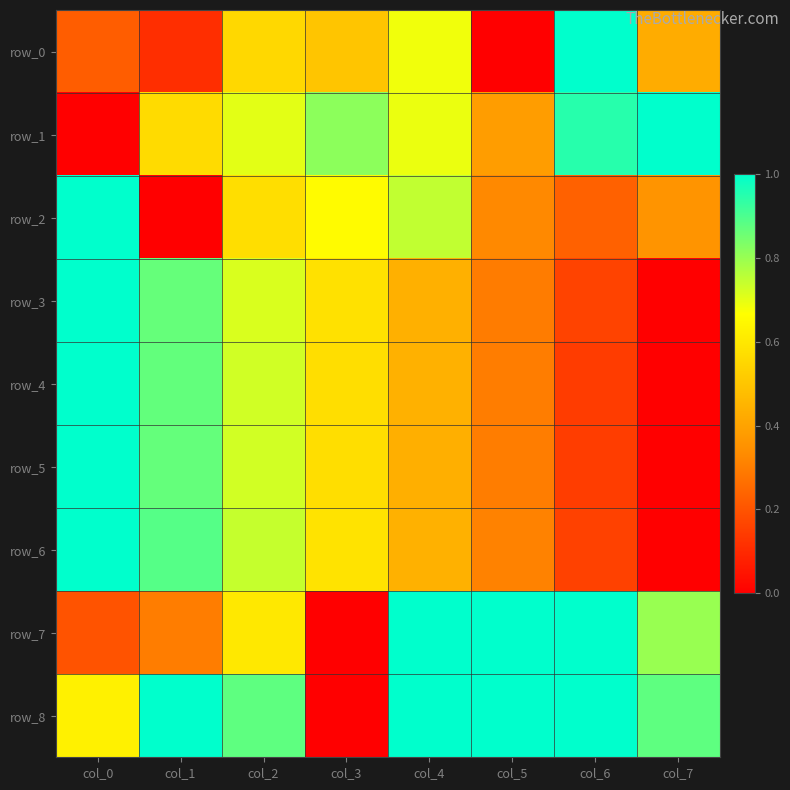

At which category is the sum across all series the highest?

col_2